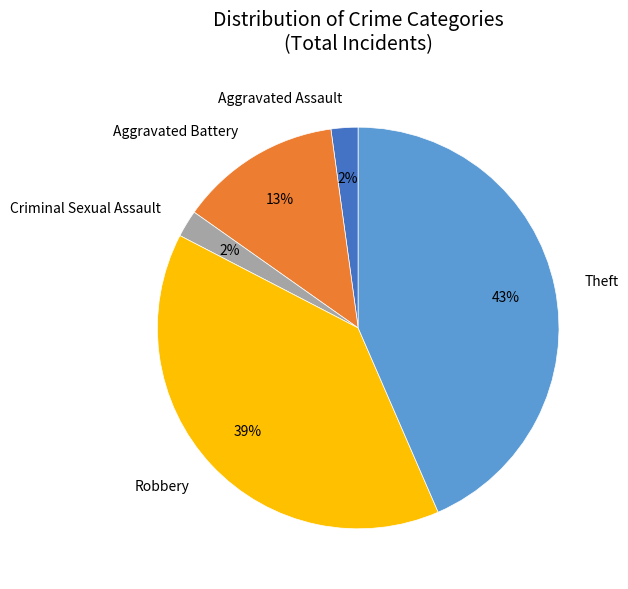

To the nearest percent, what portion does Robbery represent?

39%